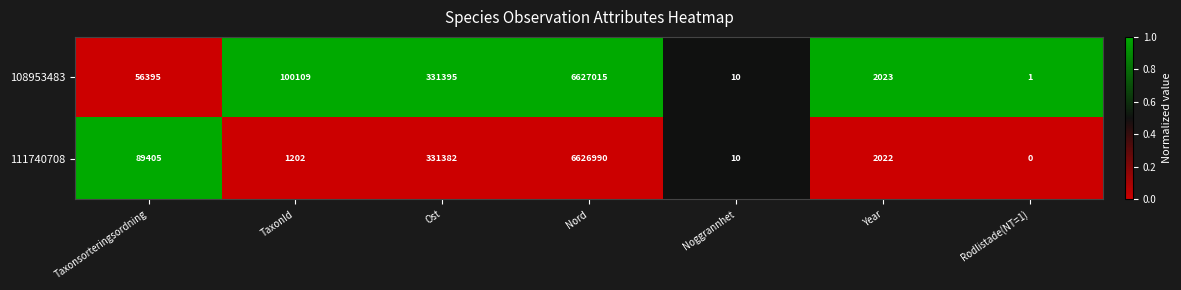

At which label is 111740708 closest to 3313495?

Ost